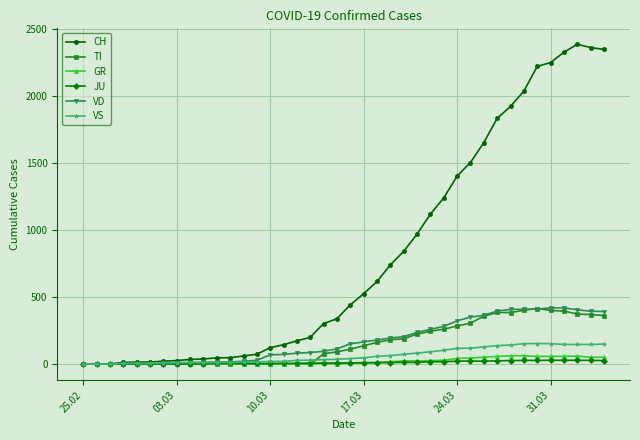

What is the highest value of the GR series?

63